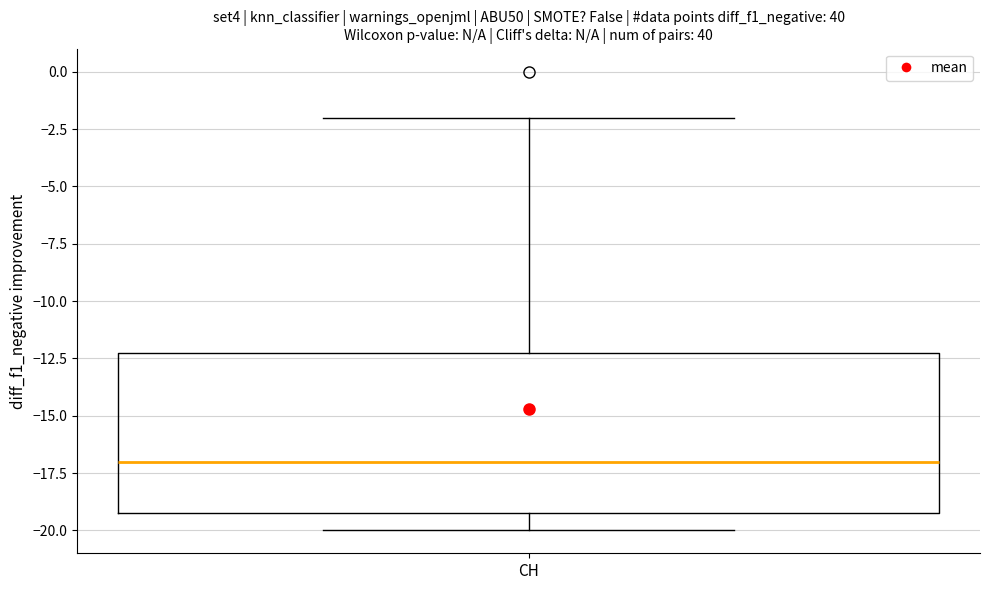

Transcribe this box plot: give where the median line is, the range the box spans, and where the two whiskers end, as read against the y-axis. The values are not printed on the chart, so give them approximately, as read against the axis.

median -17, box -19 to -12, whiskers -20 to -2